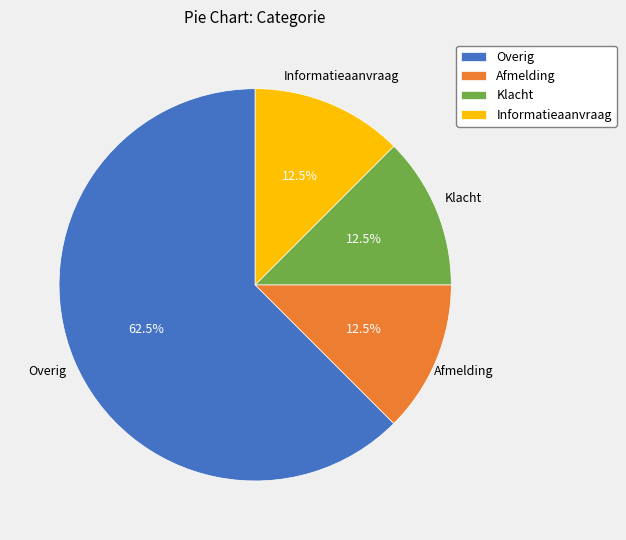

Between Klacht and Overig, which is larger?

Overig